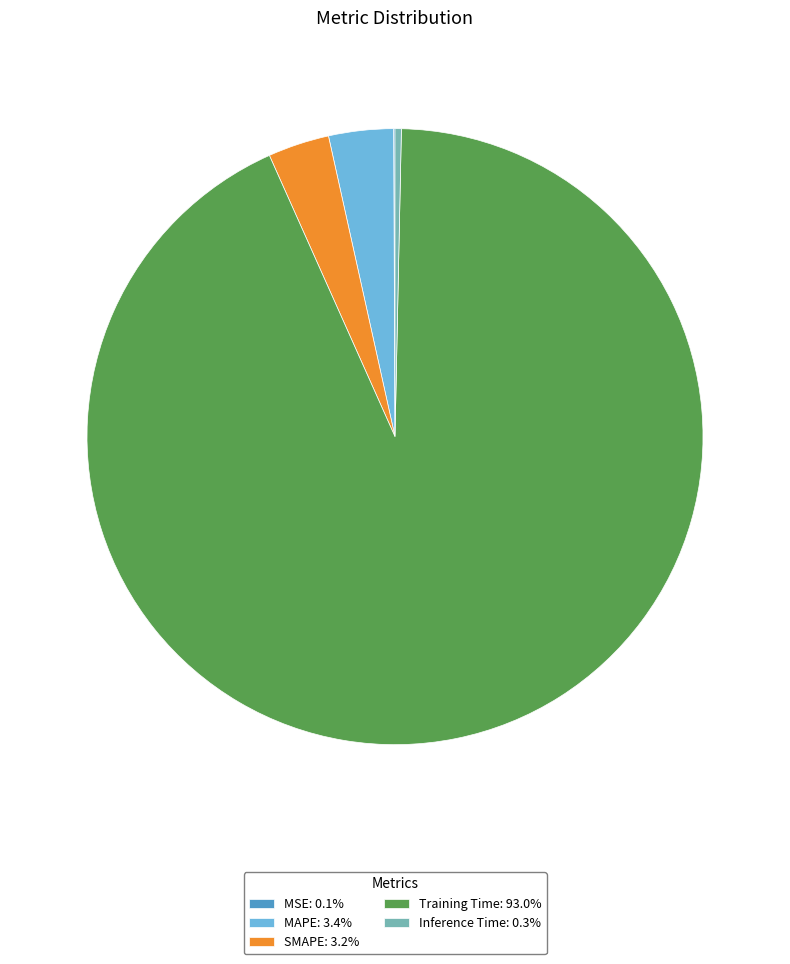

Does any single category account for the majority?

Yes